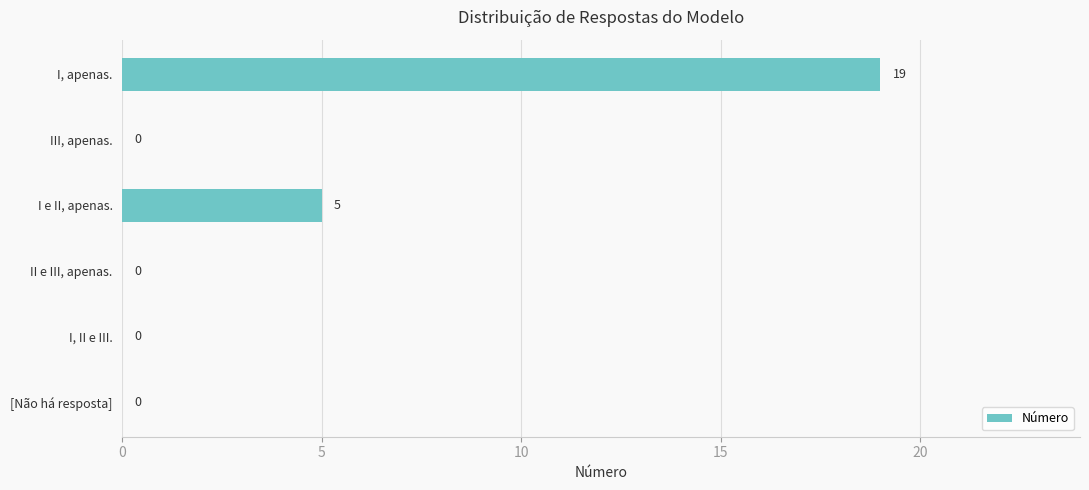

The chart shows a value of 0 at I, II e III.. True or false?

True